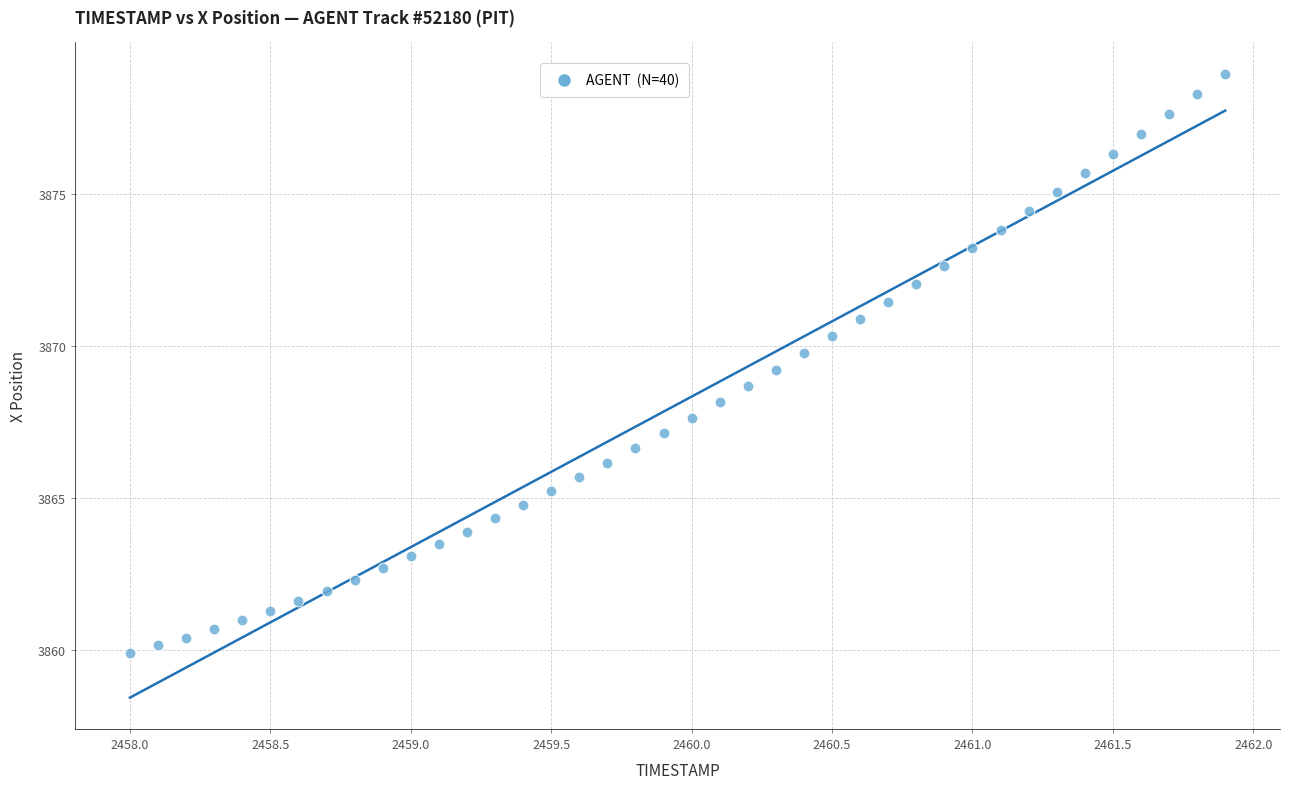

What is the range of X values (max minus min)?

3.9